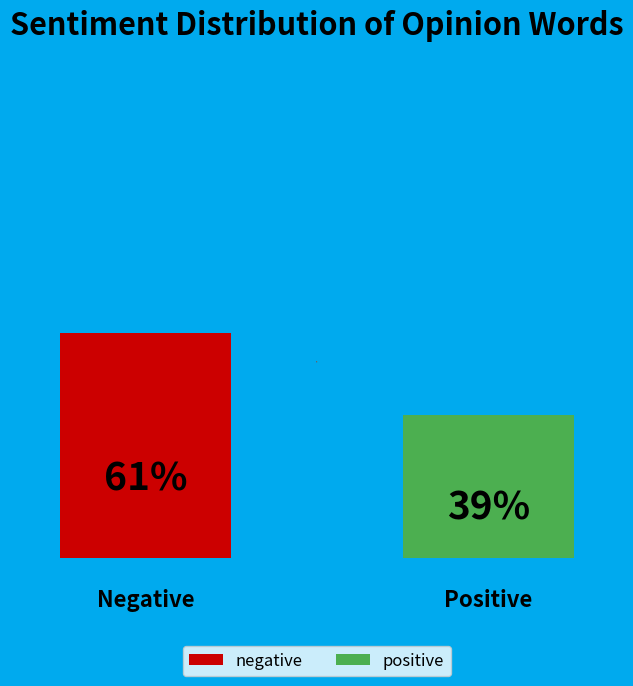

Approximately how many times larger is the value at negative compared to positive?

1.6